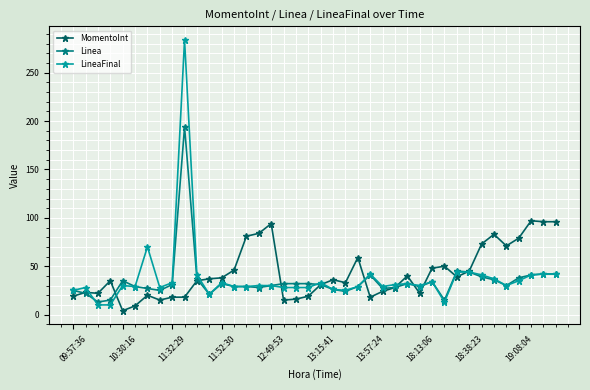

True or false: Linea has more than 0 points higher than both neighbors.

True